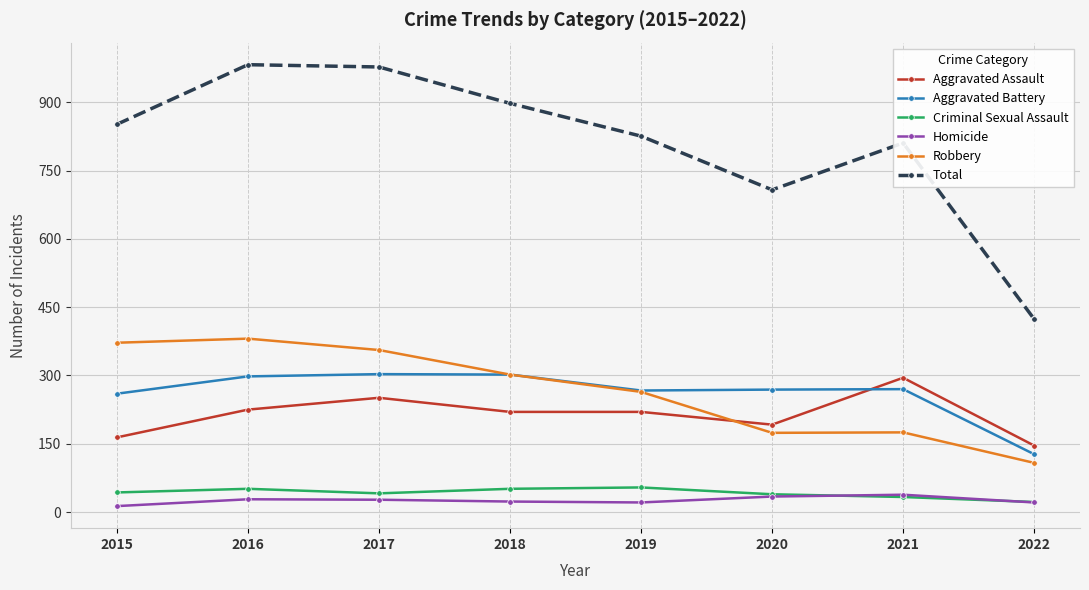

What is the value of the Total point at the 1st from the left?

852